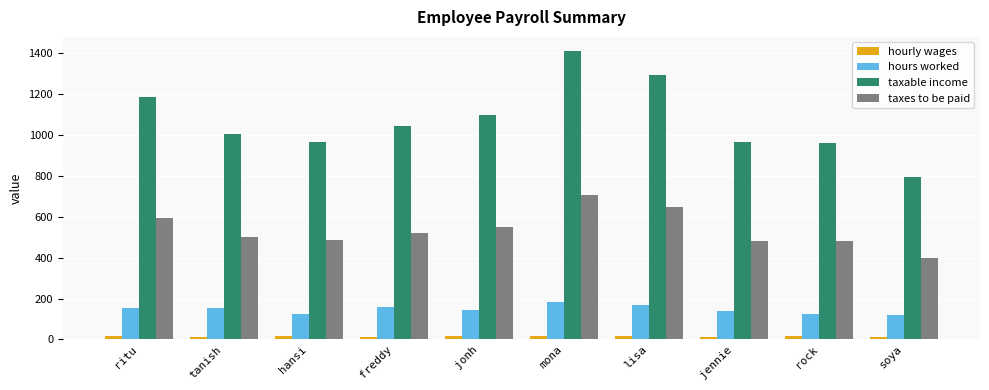

Does the chart contain any negative values?

No